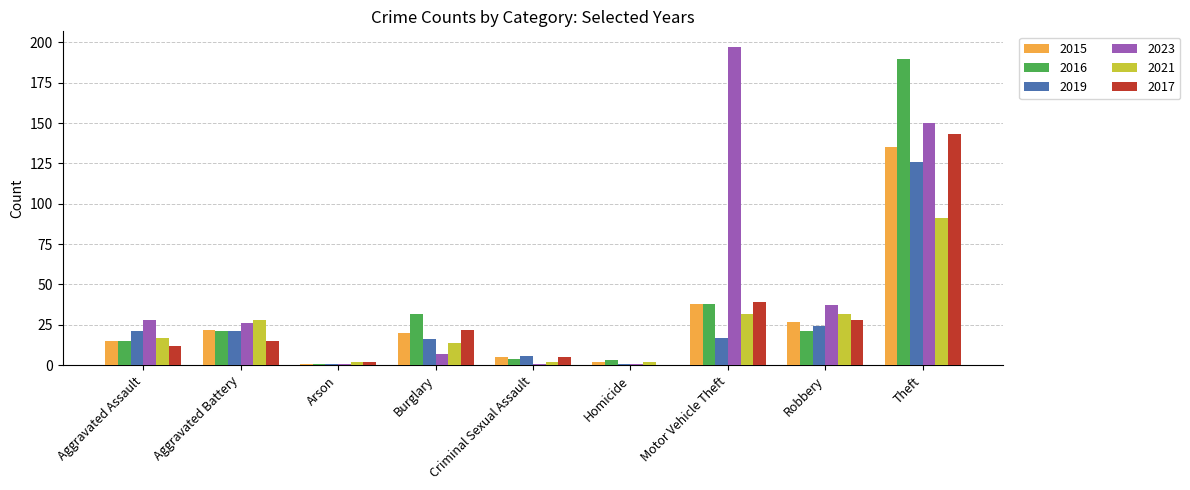

At which label is 2015 closest to 68?

Motor Vehicle Theft